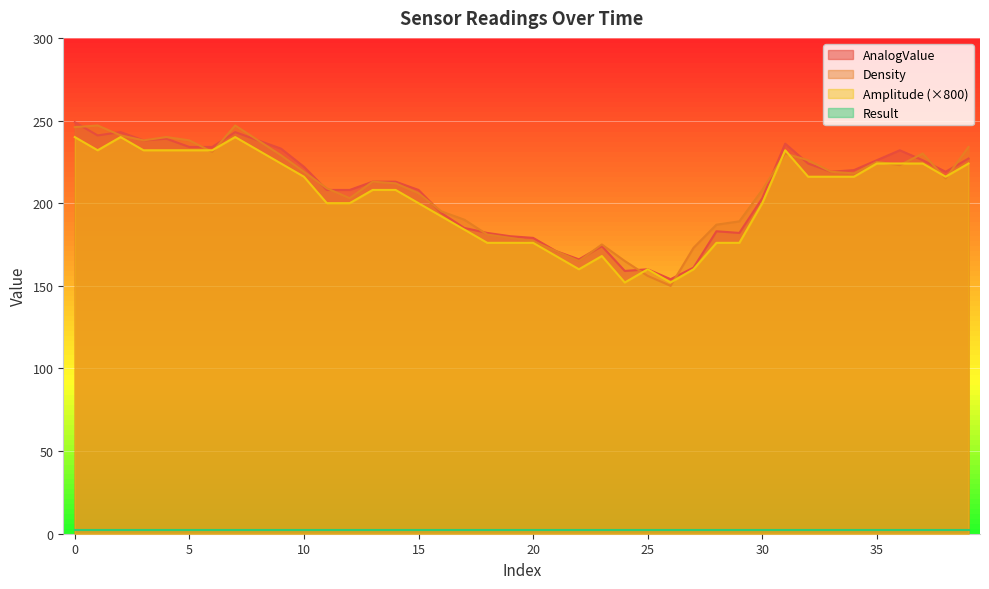

What is the difference between the maximum and minimum values in the AnalogValue series?

95.0